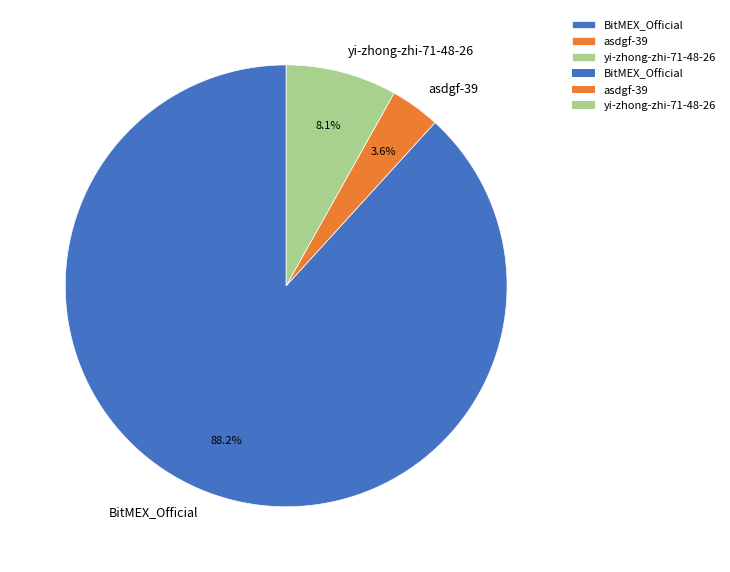

Count the number of slices in the pie.

3